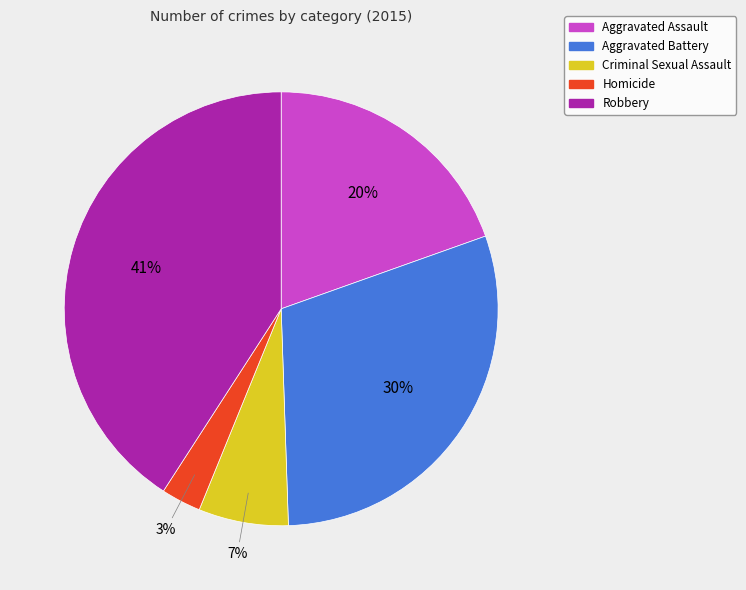

How many slices are in this pie chart?

5